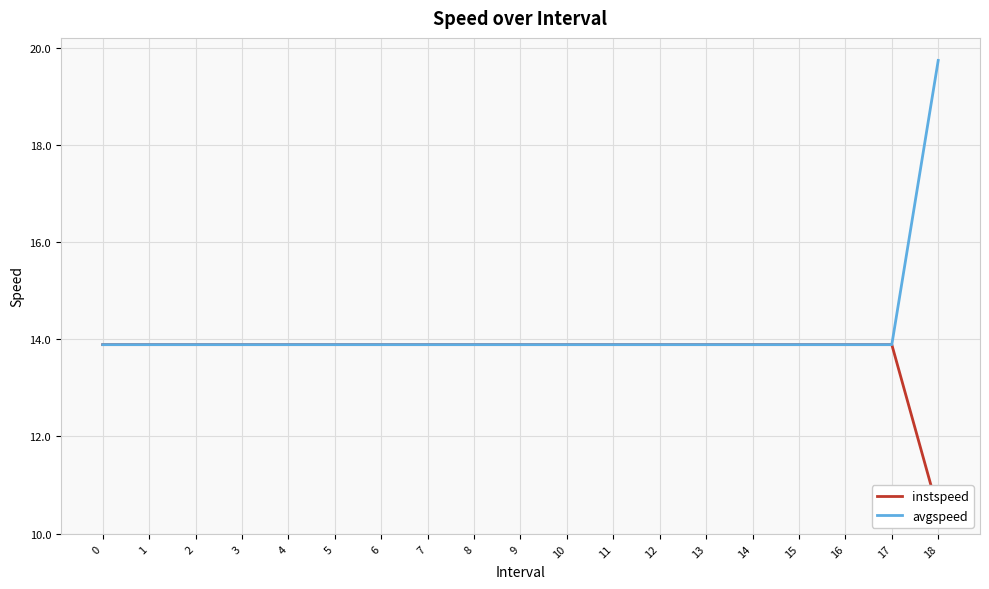

What is the value of the avgspeed point at the 14th from the left?

13.9